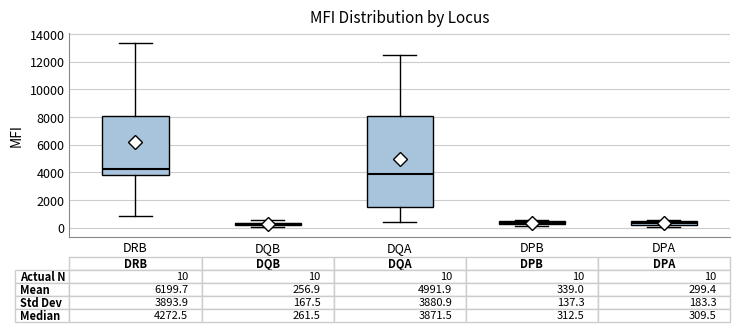

Which box has the highest median line?

DRB